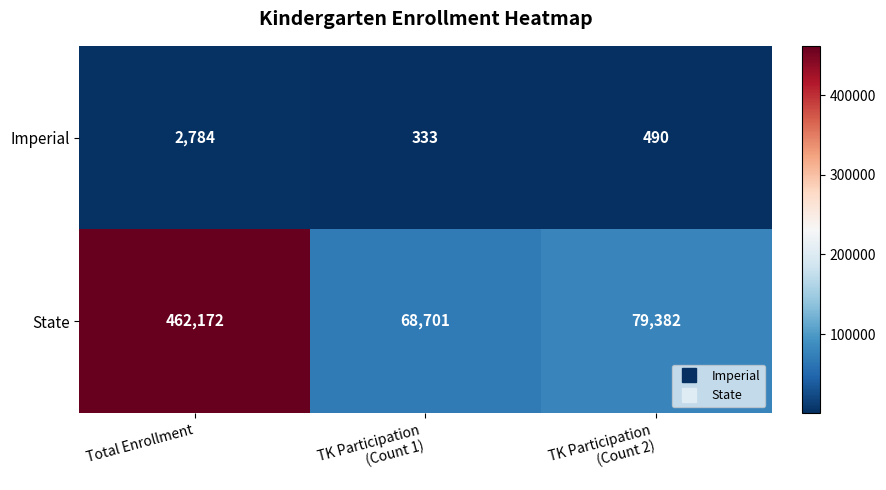

Between Total Enrollment and TK Participation
(Count 1), which series saw the biggest shift?

State